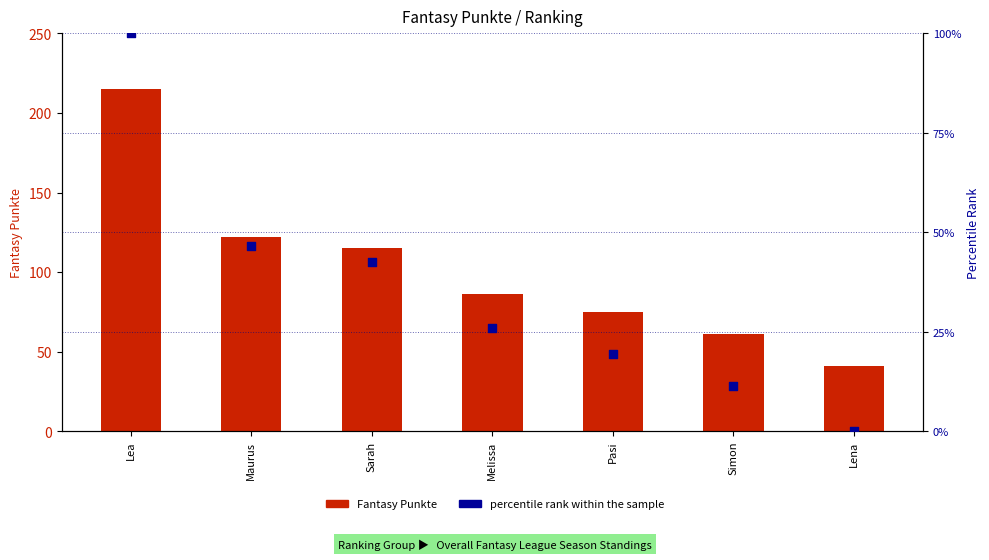

What is the total value across all series at Simon?

72.5